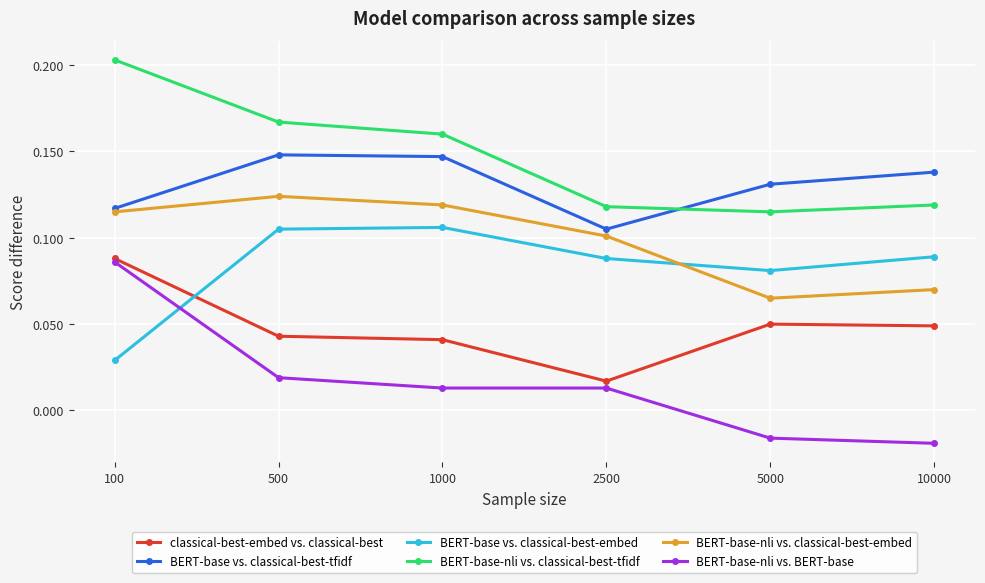

At 5000, list the series in order from smallest to largest.

BERT-base-nli vs. BERT-base, classical-best-embed vs. classical-best, BERT-base-nli vs. classical-best-embed, BERT-base vs. classical-best-embed, BERT-base-nli vs. classical-best-tfidf, BERT-base vs. classical-best-tfidf